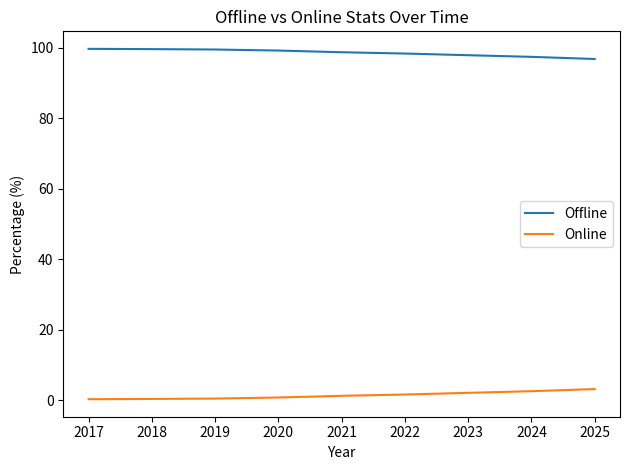

True or false: Online and Offline intersect in this chart.

False